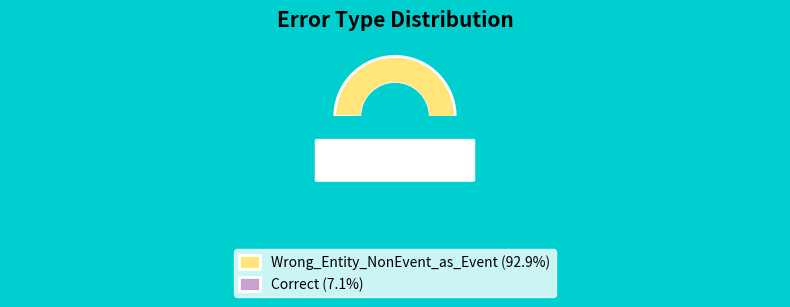

Which category accounts for the majority?

Wrong_Entity_NonEvent_as_Event